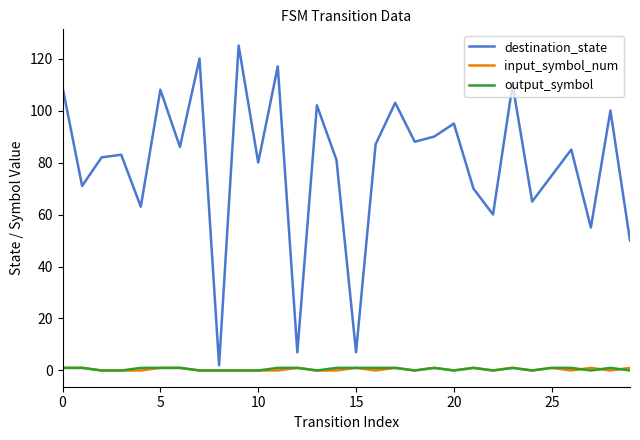

Does the chart display data point markers on the line(s)?

No